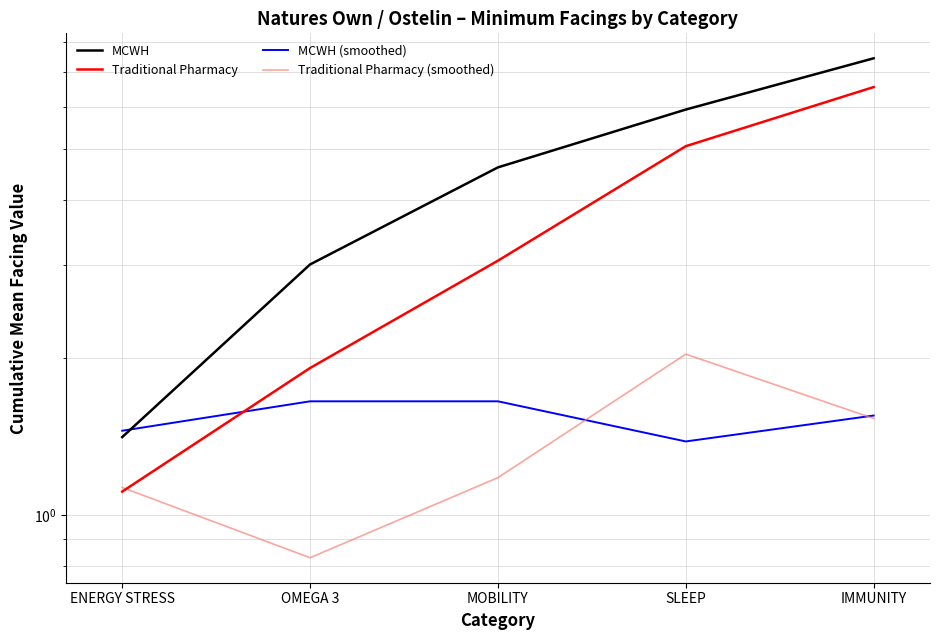

Between which two adjacent categories do Traditional Pharmacy and MCWH (smoothed) first intersect?

ENERGY STRESS and OMEGA 3